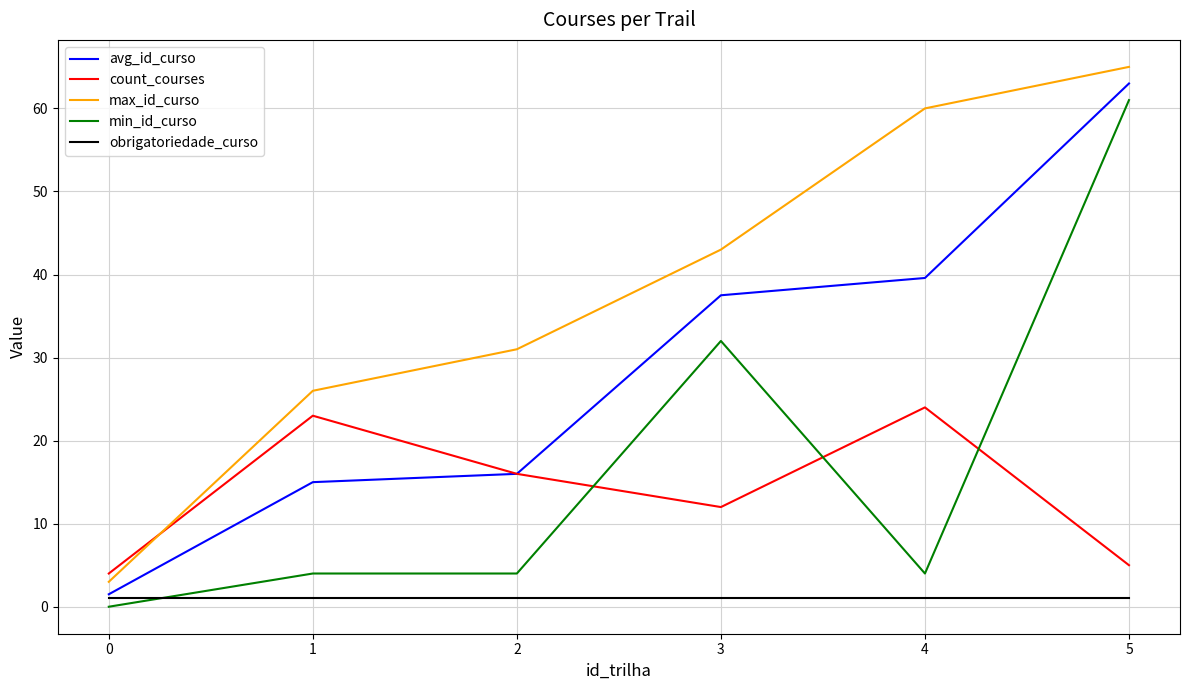

Between 0 and 3, which series saw the biggest shift?

max_id_curso